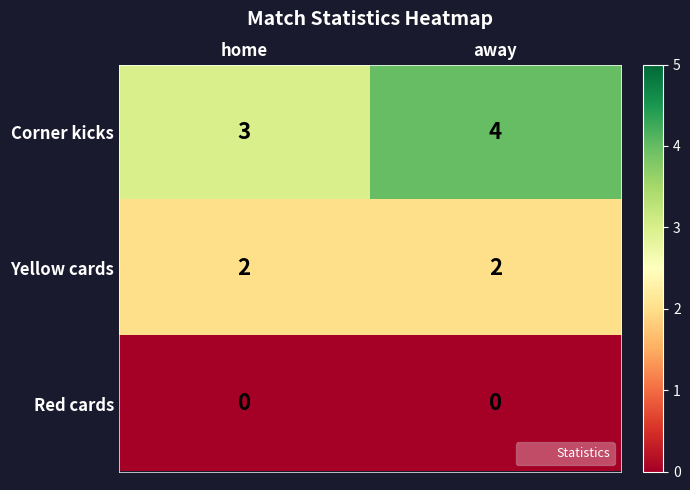

Rank the series by their average value, from lowest to highest.

Red cards, Yellow cards, Corner kicks